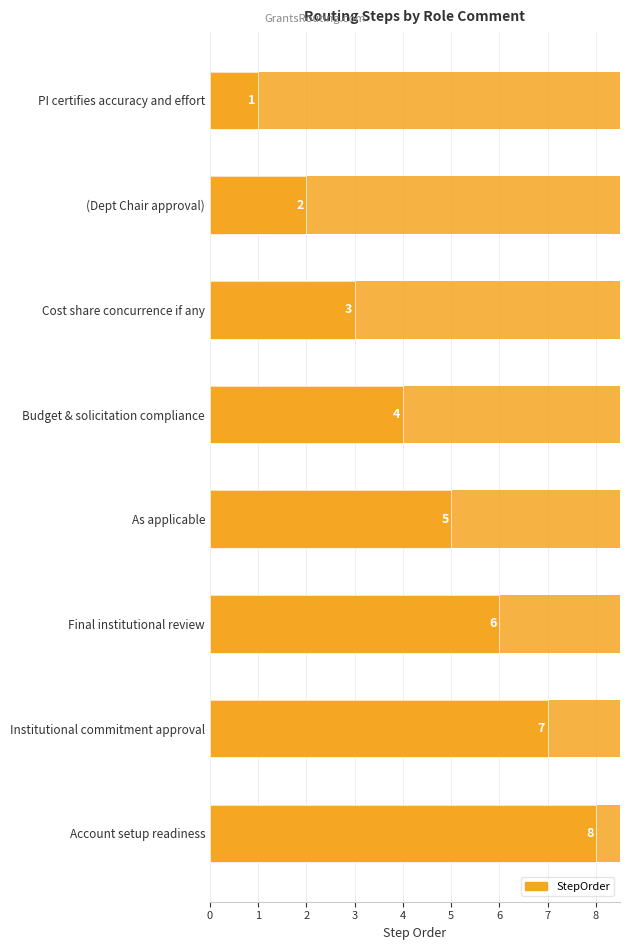

Reading right to left, transcribe all the data shown in this chart.

8	7	6	5	4	3	2	1